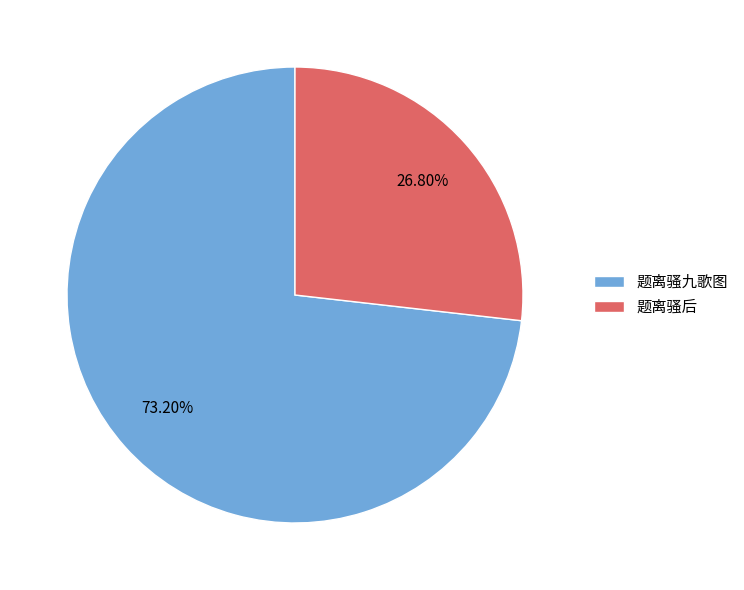

Rank the categories by value from lowest to highest.

题离骚后, 题离骚九歌图